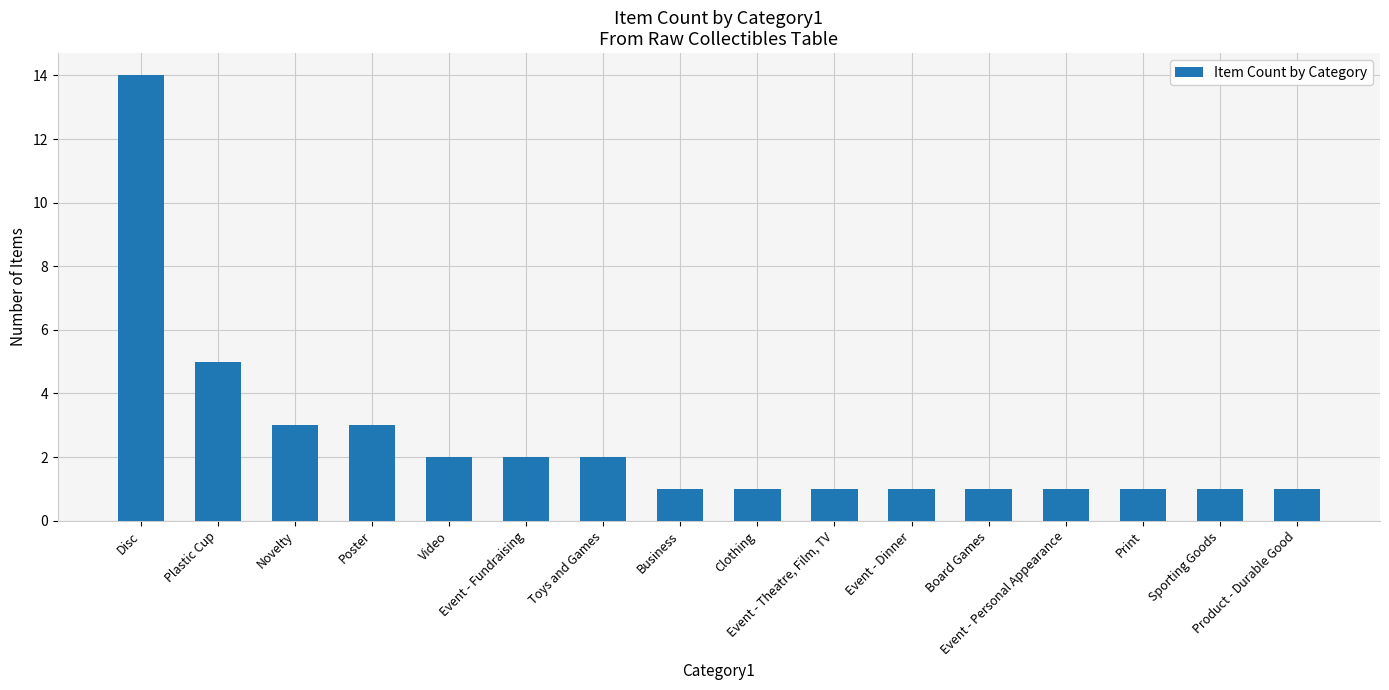

Does the chart contain stacked bars?

No